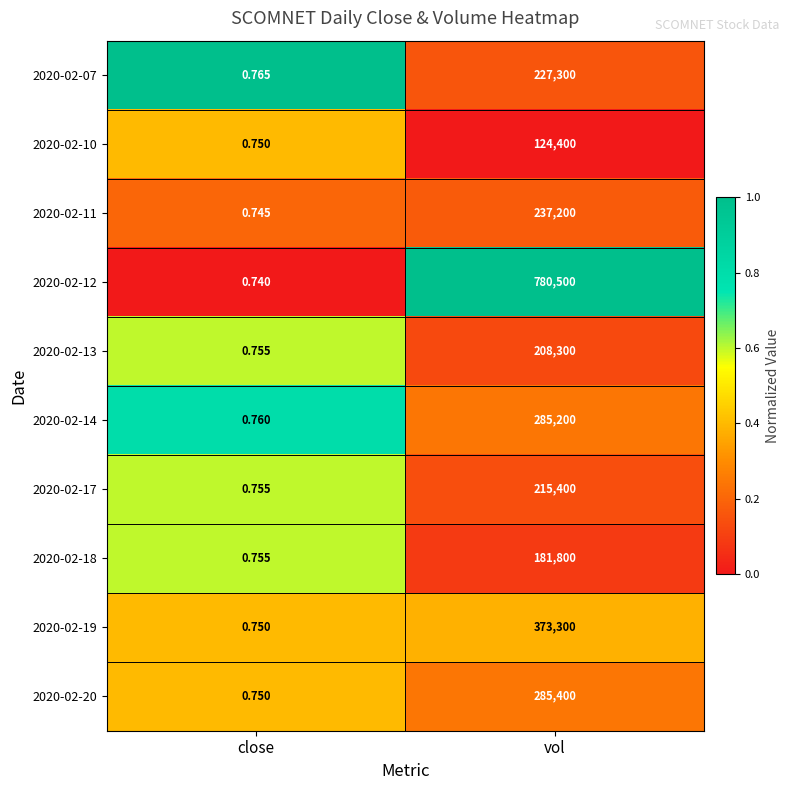

At which label is 2020-02-07 closest to 113650?

close